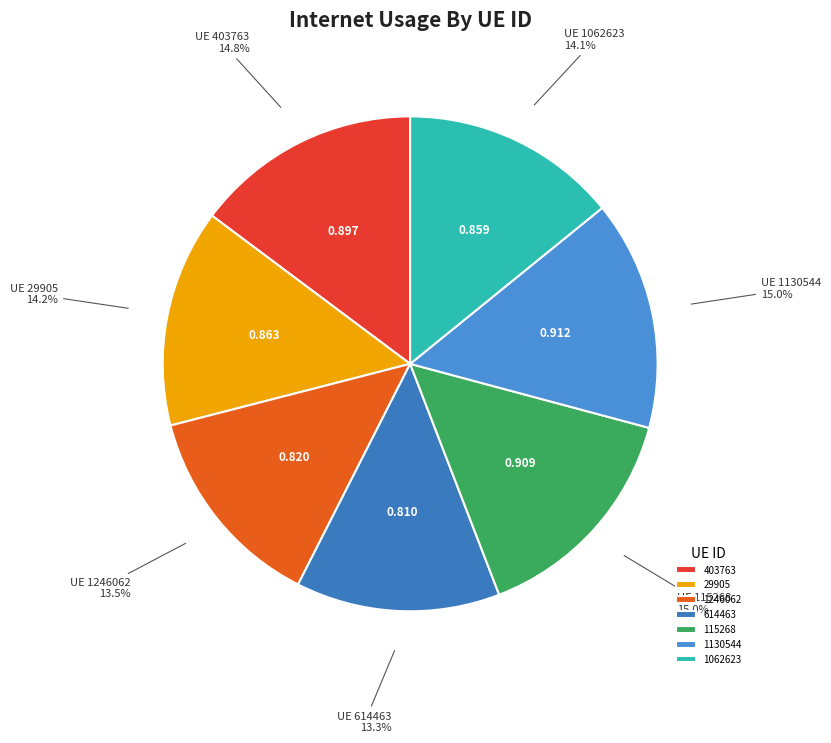

To the nearest percent, what percentage of the pie is 403763?

15%